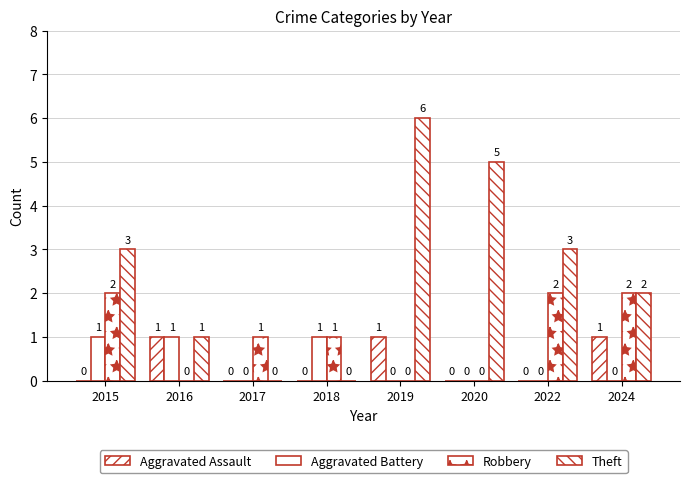

Count the number of data series in this chart.

4